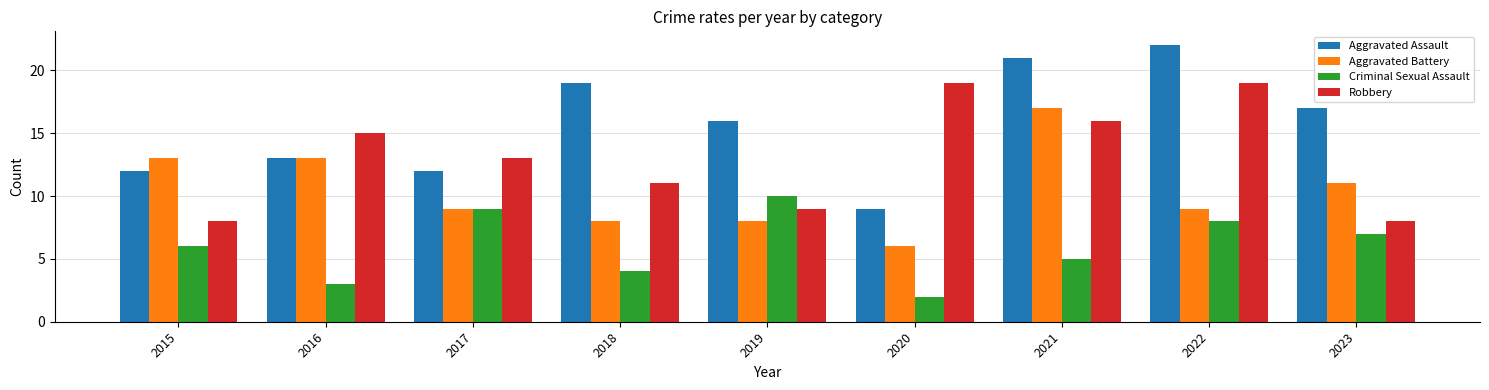

Reading left to right, extract all data points from this chart.

Aggravated Assault: 2015=12	2016=13	2017=12	2018=19	2019=16	2020=9	2021=21	2022=22	2023=17
Aggravated Battery: 2015=13	2016=13	2017=9	2018=8	2019=8	2020=6	2021=17	2022=9	2023=11
Criminal Sexual Assault: 2015=6	2016=3	2017=9	2018=4	2019=10	2020=2	2021=5	2022=8	2023=7
Robbery: 2015=8	2016=15	2017=13	2018=11	2019=9	2020=19	2021=16	2022=19	2023=8